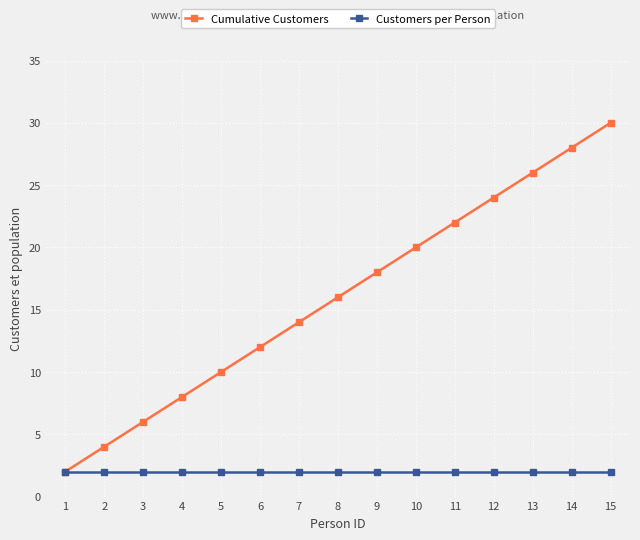

The value of Cumulative Customers at 14 is 28. True or false?

True